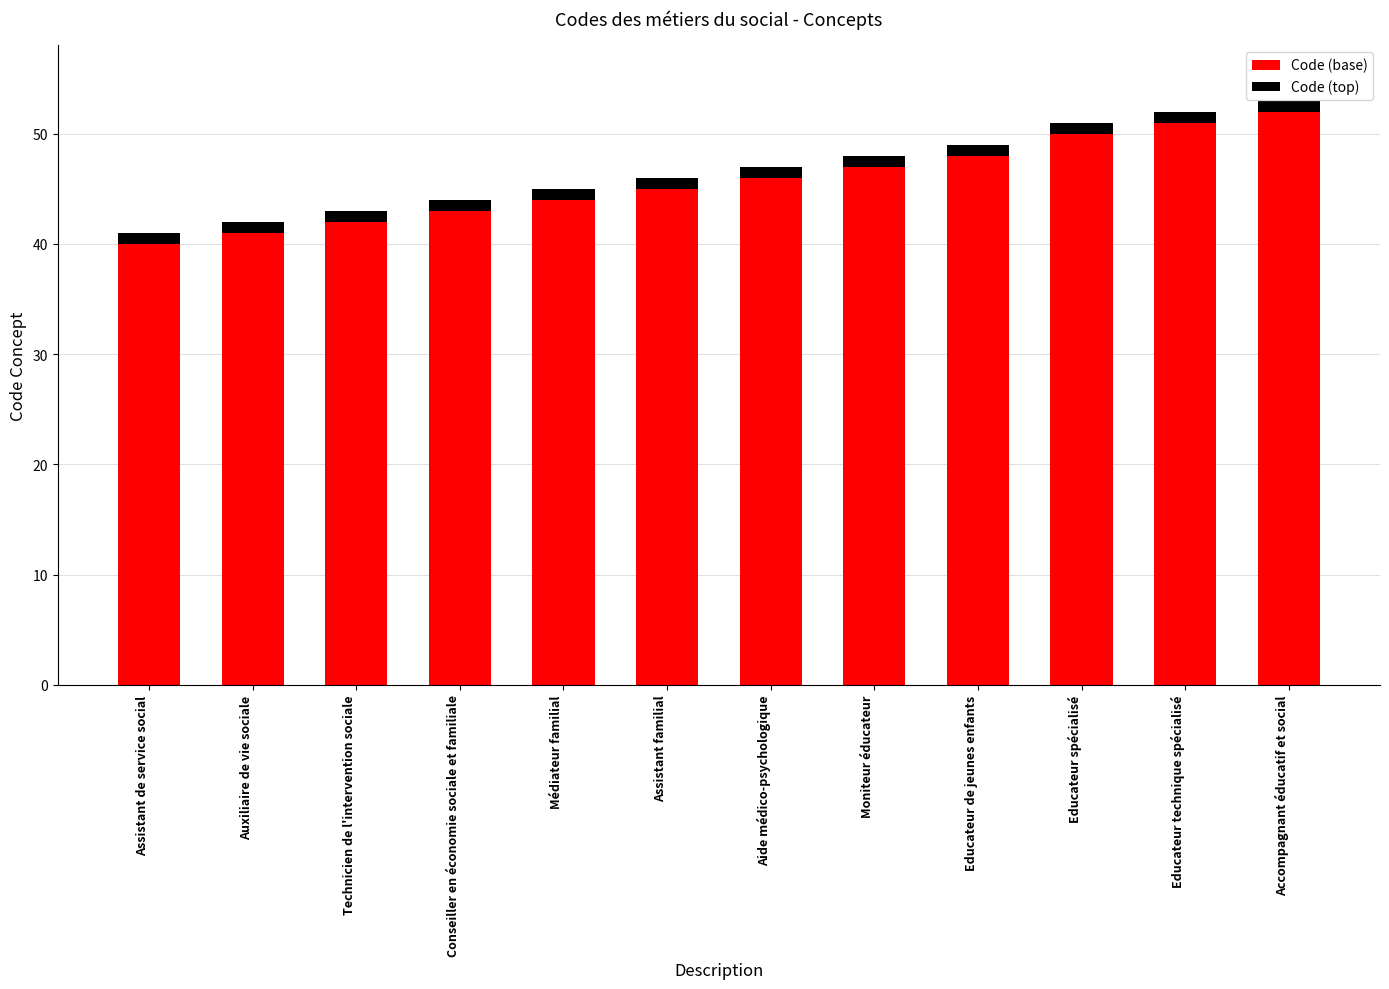

What is the average value of the Code (base) series?

46